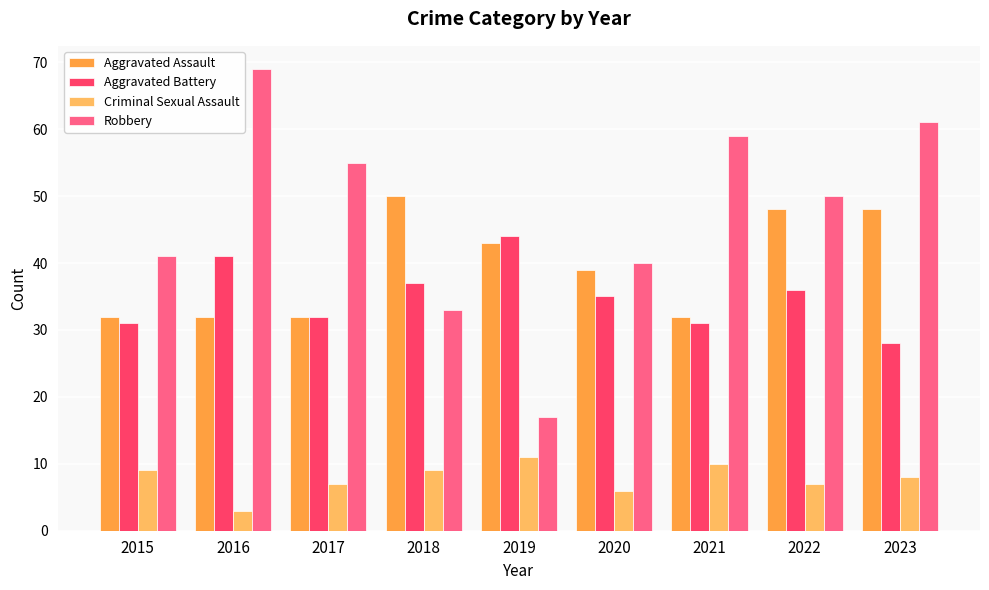

Count the number of categories in the chart.

9